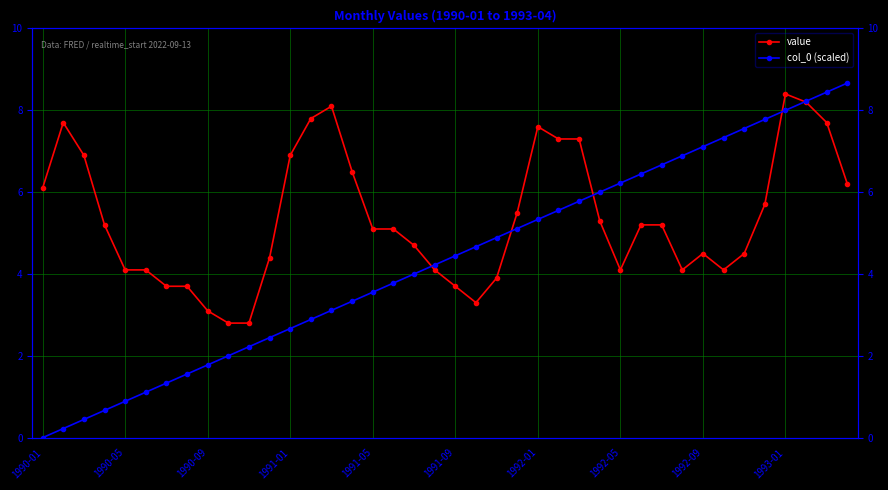

List the series in order of their overall mean, highest first.

value, col_0 (scaled)